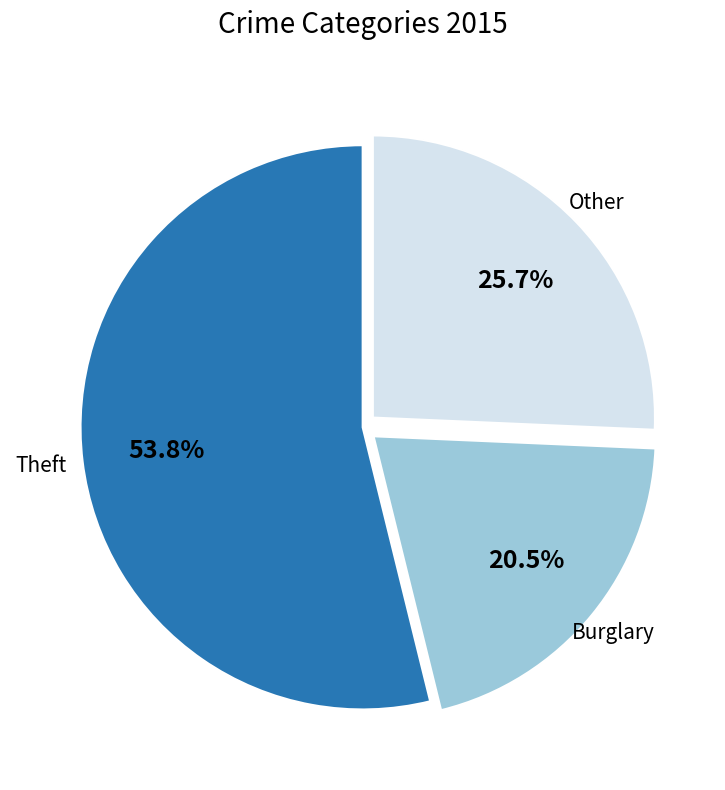

Approximately how many times larger is the value at Other compared to Burglary?

1.3